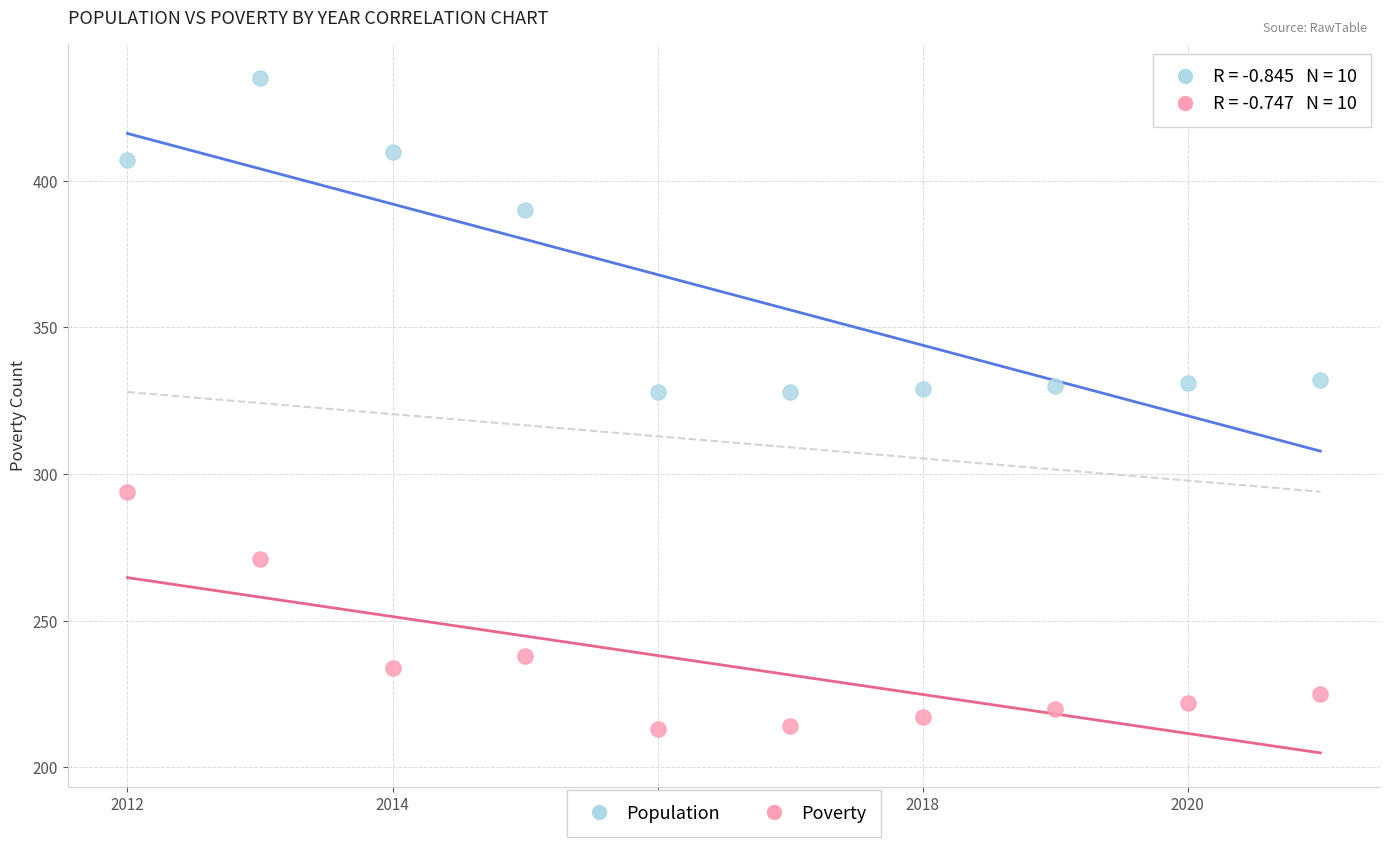

Which series contains the highest Y value?

Population